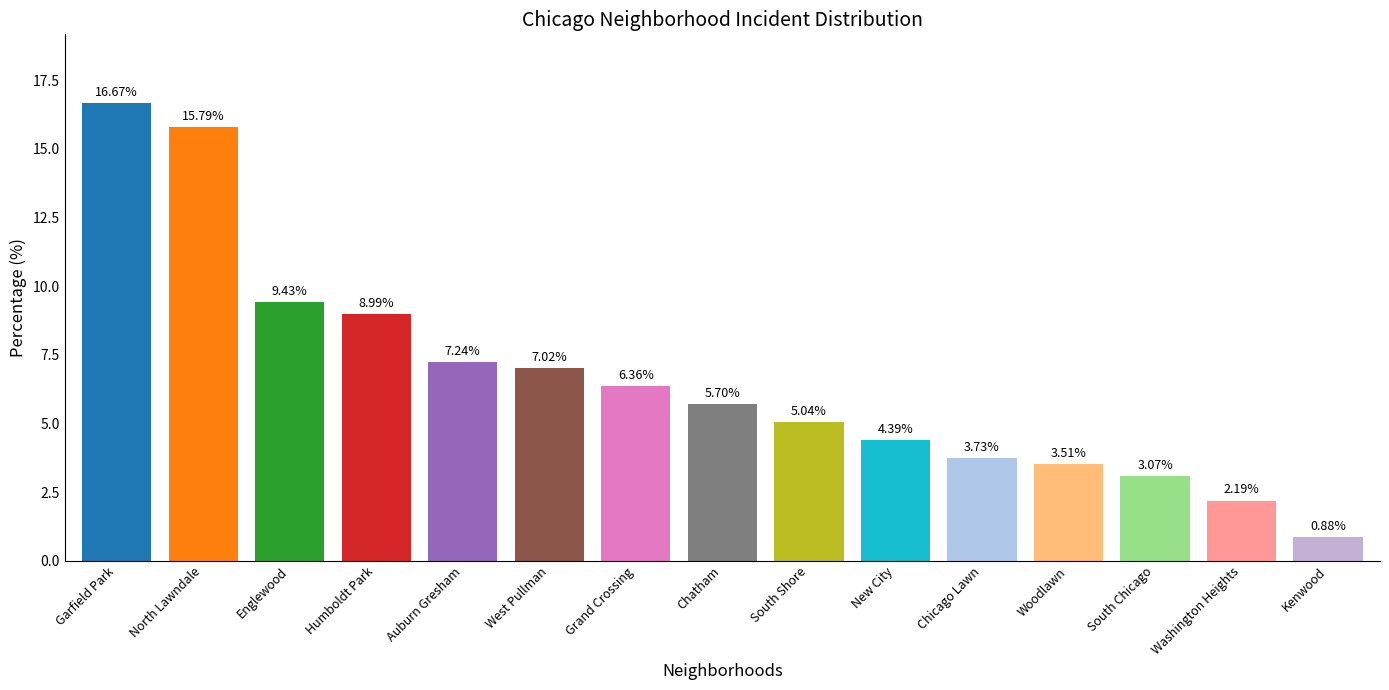

Which category has the highest value across all series?

Garfield Park